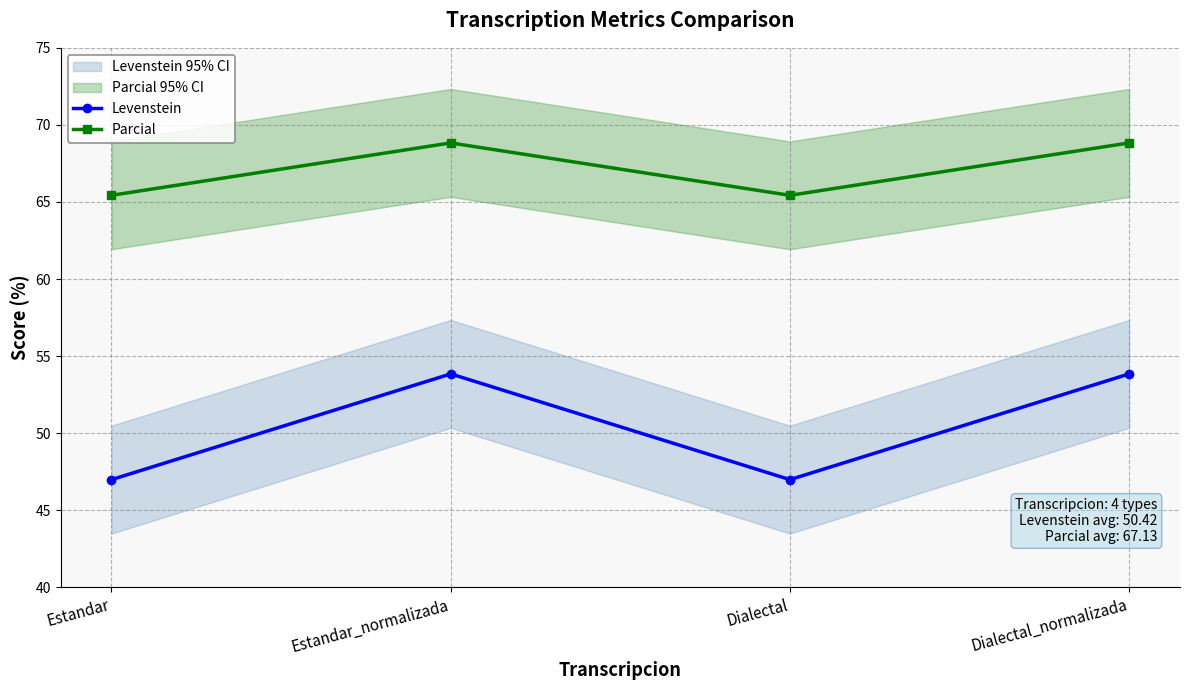

At Estandar_normalizada, list the series in order from largest to smallest.

Parcial, Levenstein